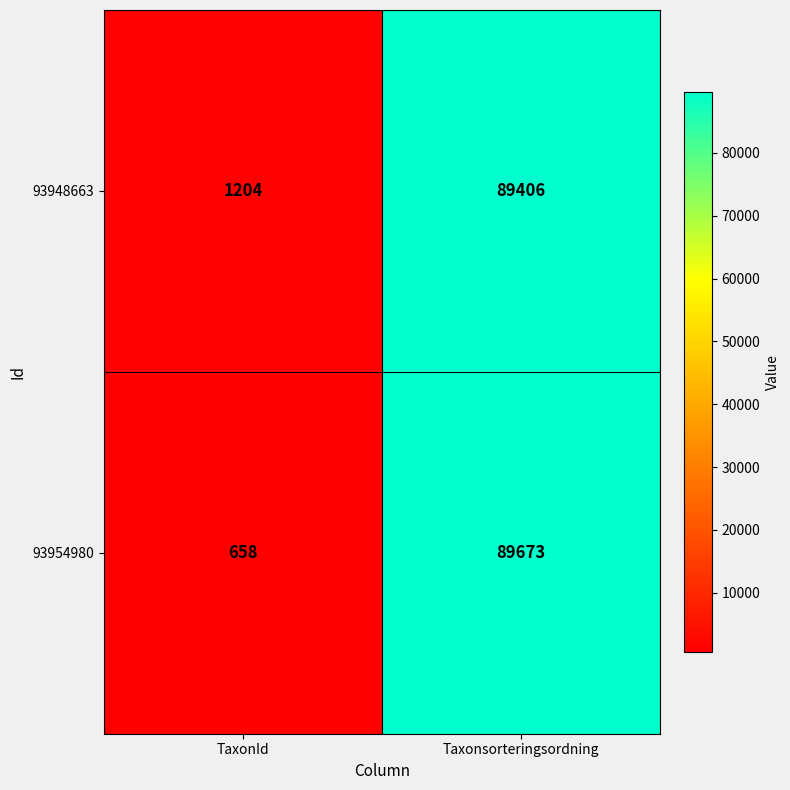

The value of 93954980 at Taxonsorteringsordning is 89673. True or false?

True